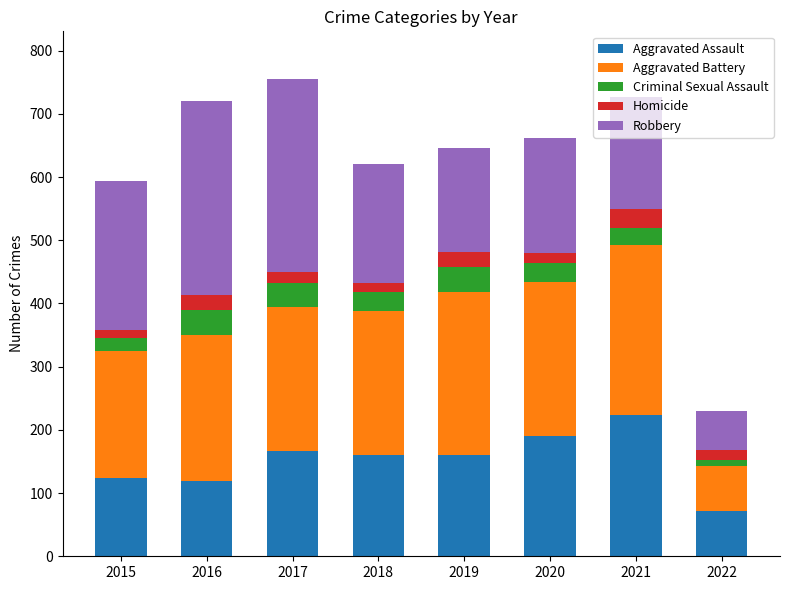

How many values in the Aggravated Assault series are below 161?

4